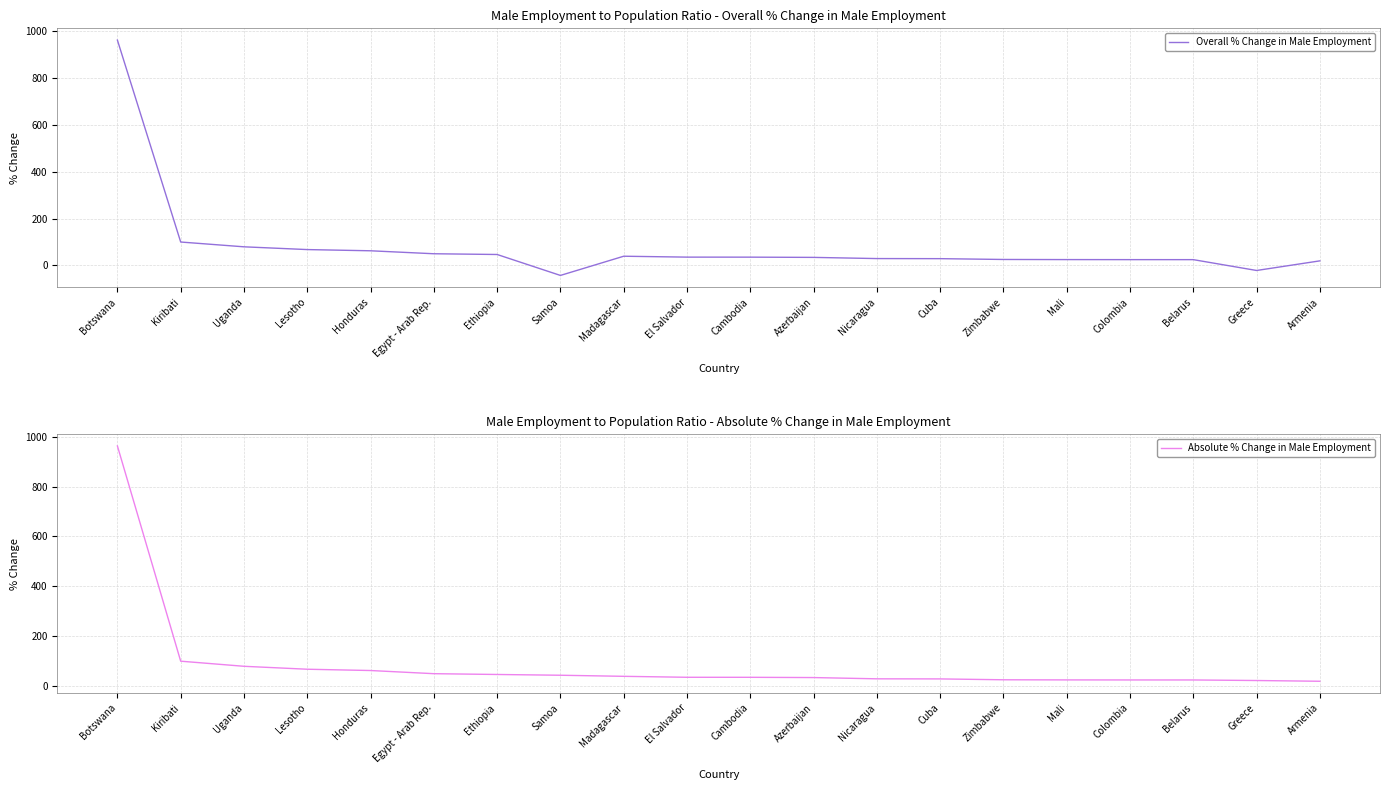

The Overall % Change in Male Employment series shows 72.4 at Ethiopia. True or false?

False